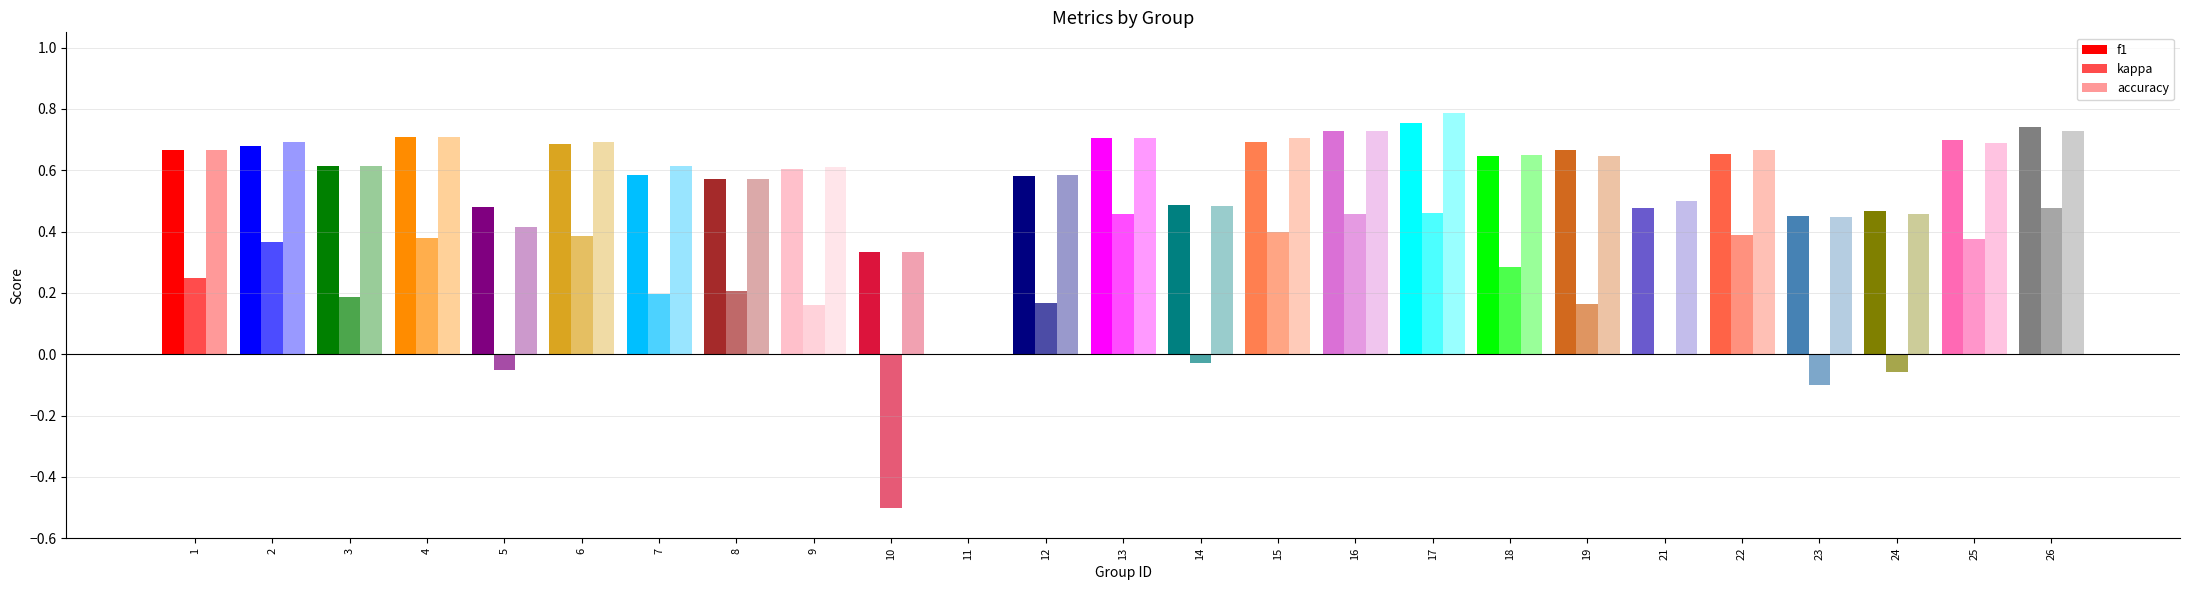

The accuracy series shows 0.5 at 24. True or false?

True